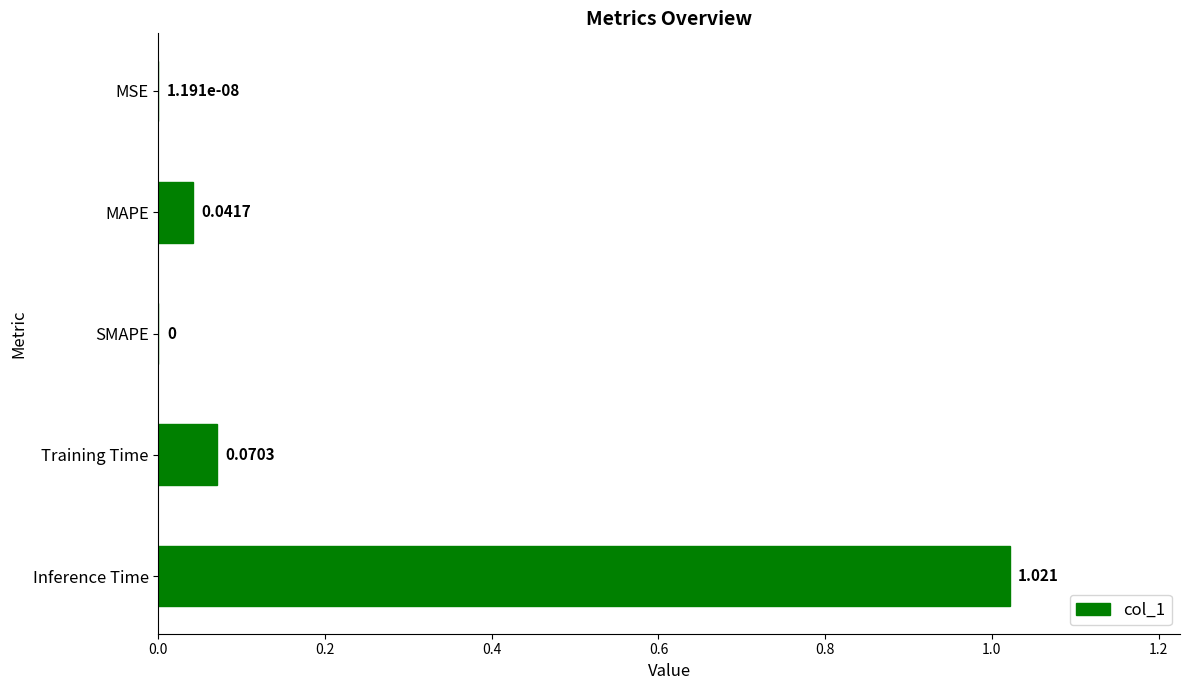

Which has a higher value, SMAPE or MAPE?

MAPE